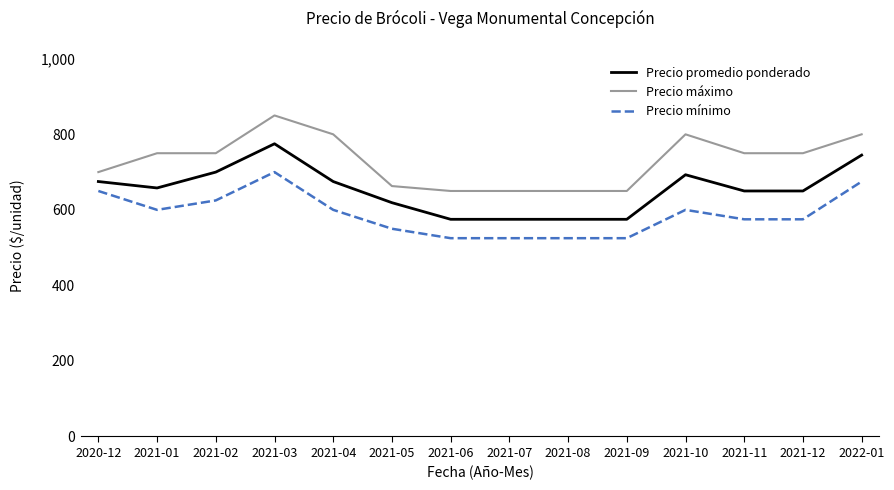

Does the chart display data point markers on the line(s)?

No